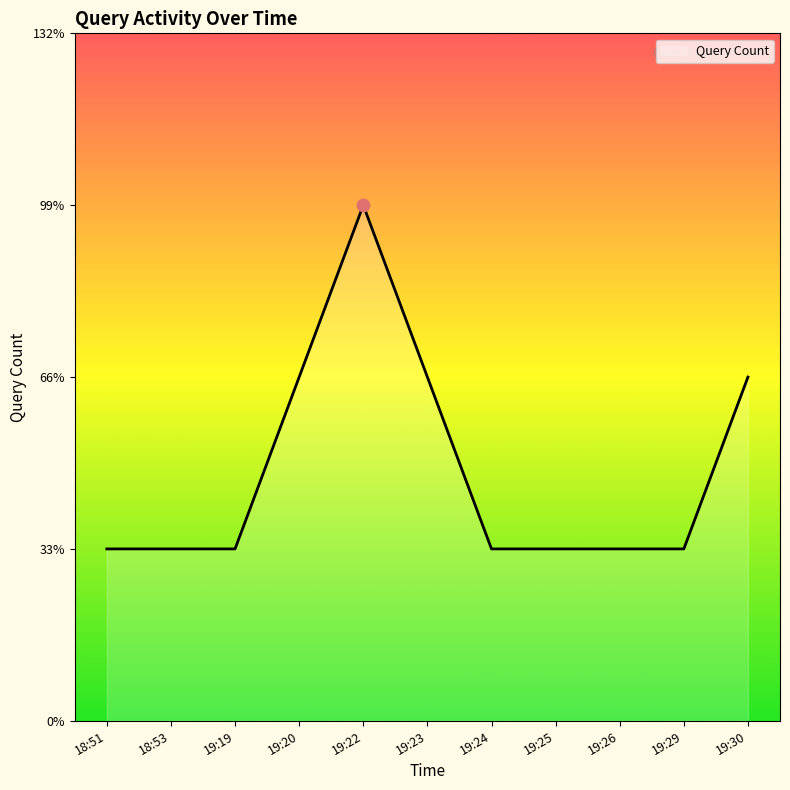

What is the change in value from 19:23 to 19:24?

-1